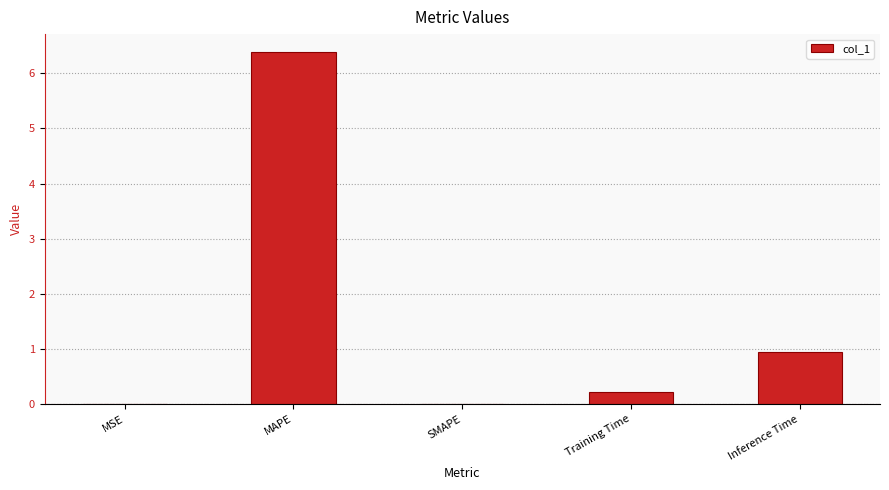

Is it true that the value at MAPE is 8.6?

False